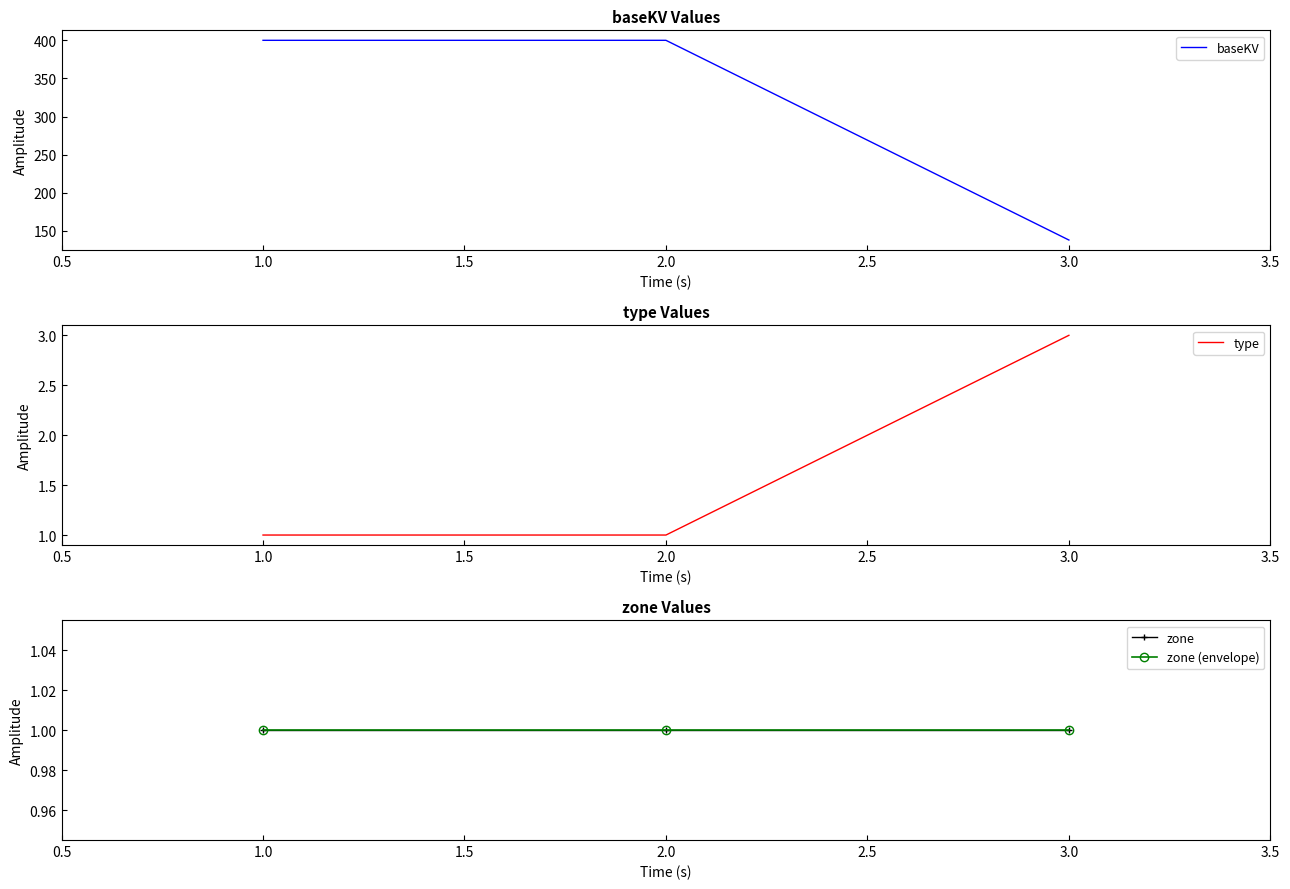

The value of baseKV at 2.0 is 400. True or false?

True